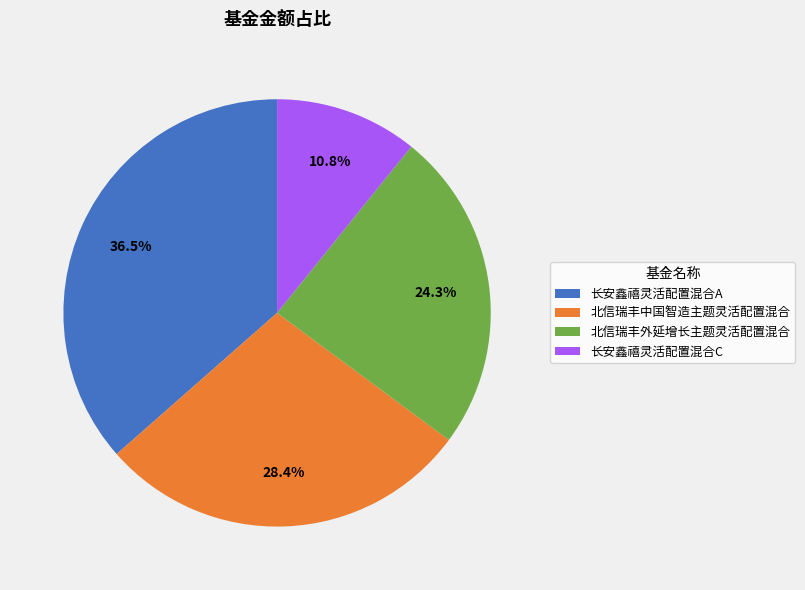

Which has a higher value, 北信瑞丰外延增长主题灵活配置混合 or 长安鑫禧灵活配置混合C?

北信瑞丰外延增长主题灵活配置混合